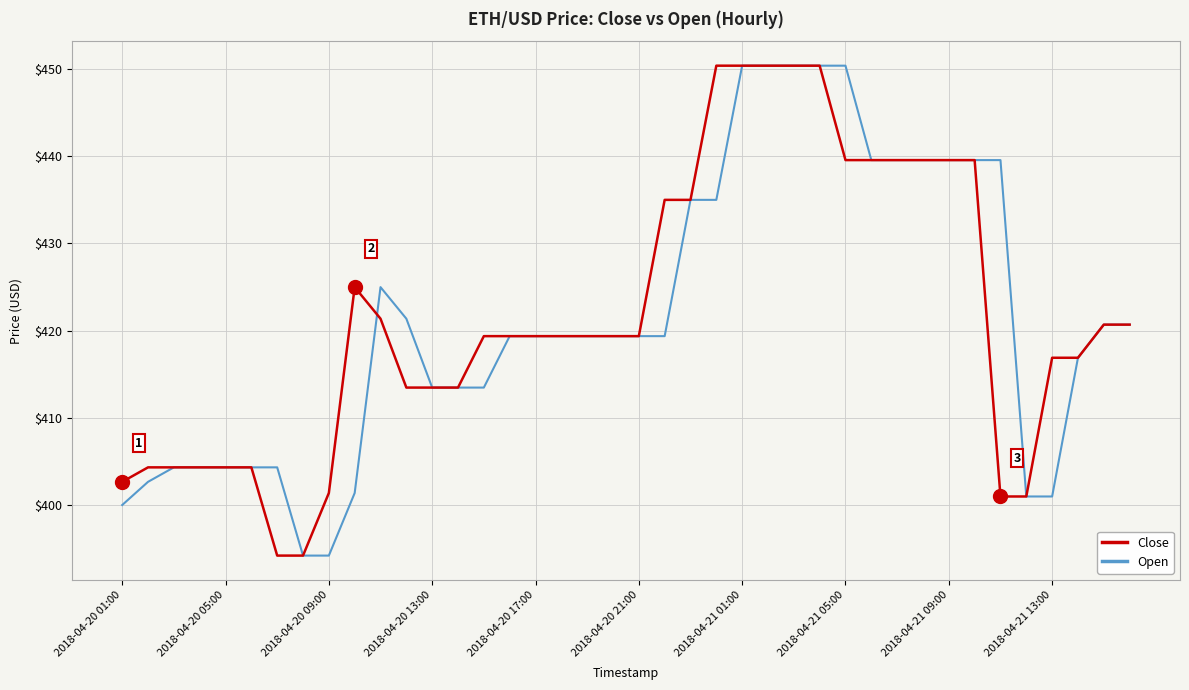

How many lines are shown in the chart?

2